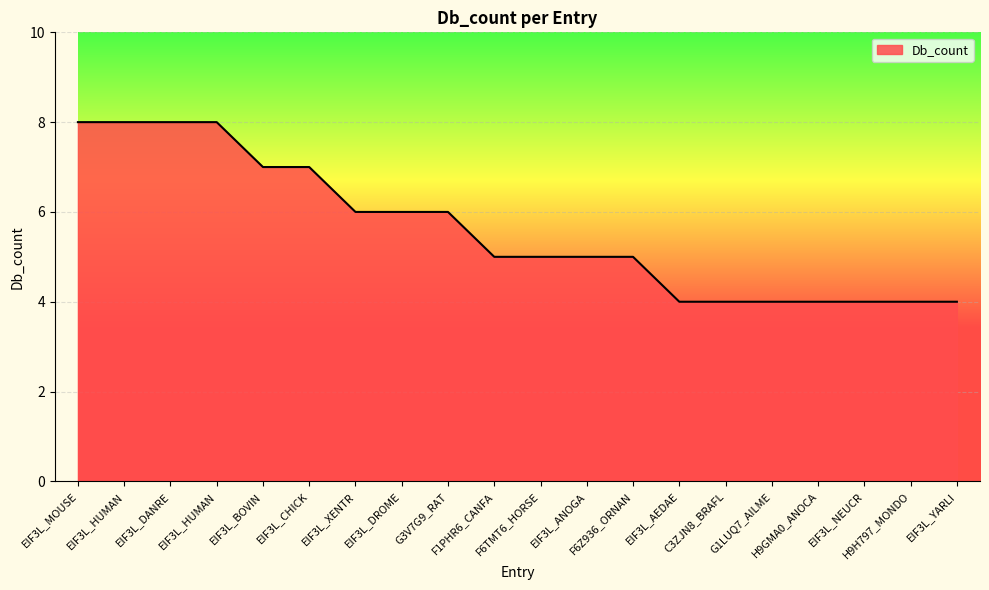

Reading left to right, transcribe all the data shown in this chart.

8	8	8	8	7	7	6	6	6	5	5	5	5	4	4	4	4	4	4	4